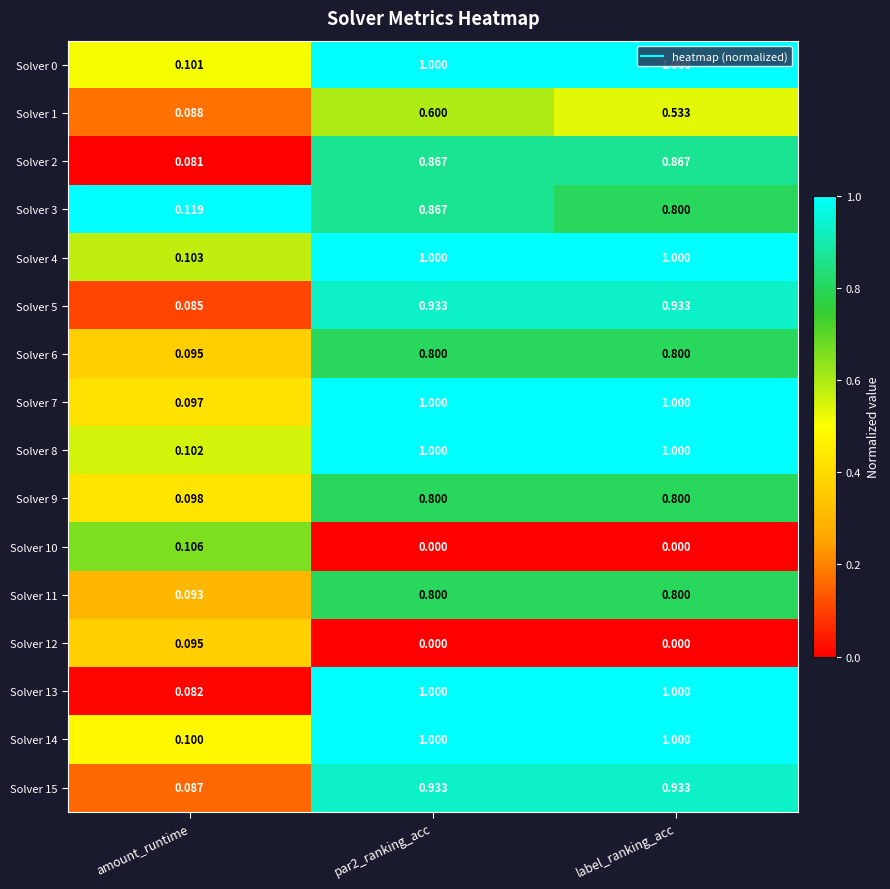

Where is Solver 11 nearest to the value 0?

amount_runtime